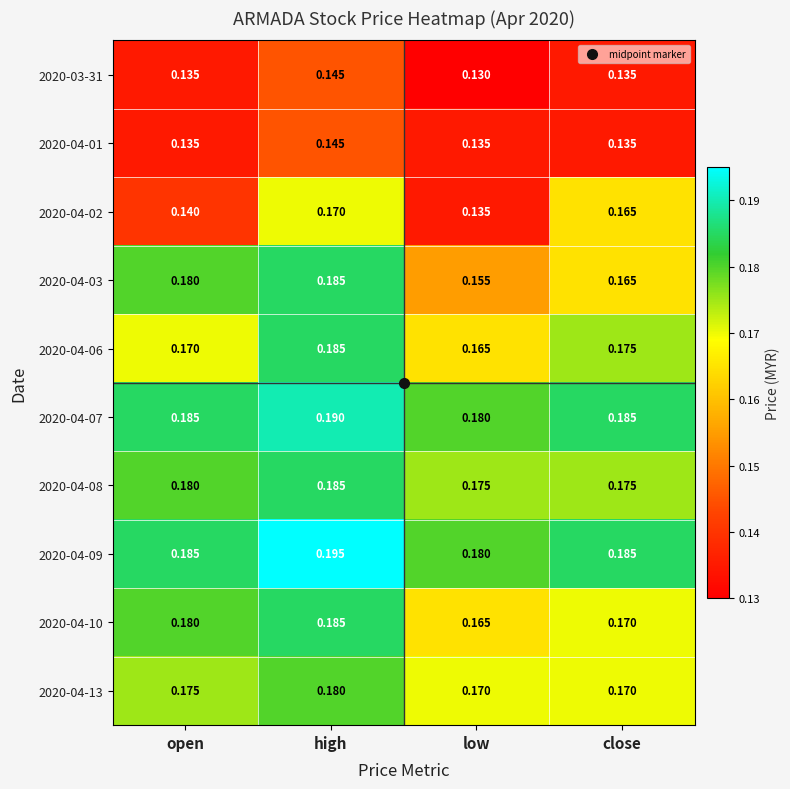

Which series has the largest range (max minus min)?

2020-04-02